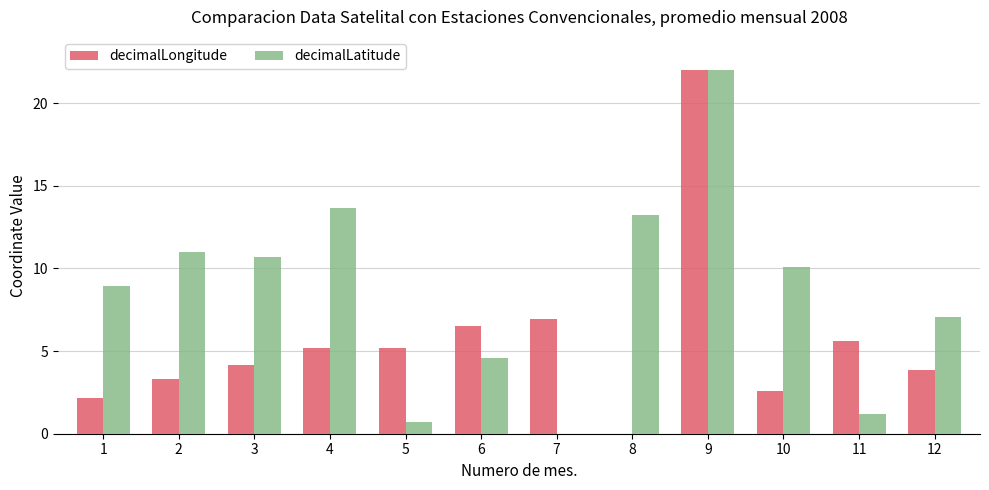

What is the sum of the decimalLongitude values at 10 and 4?

7.7